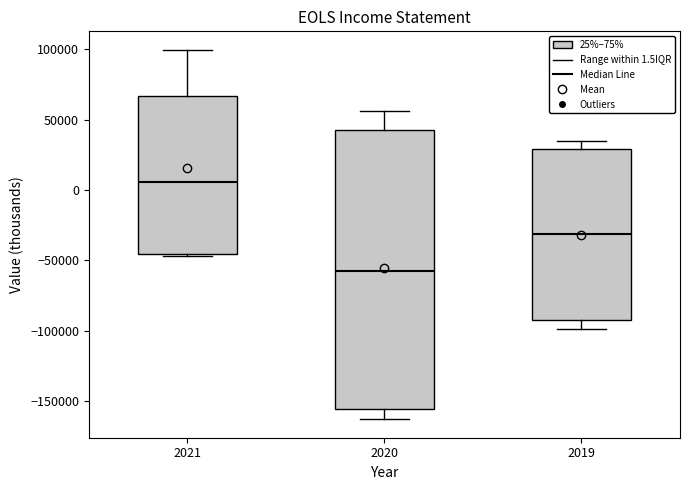

Reading left to right, transcribe this box plot: for each box, give where its median line is, the range the box spans, and where its two whiskers end, as read against the y-axis. The values are not printed on the chart, so give them approximately, as read against the axis.

2021: median 5000, box -45000 to 65000, whiskers -45000 to 100000
2020: median -55000, box -155000 to 45000, whiskers -165000 to 55000
2019: median -30000, box -90000 to 30000, whiskers -100000 to 35000